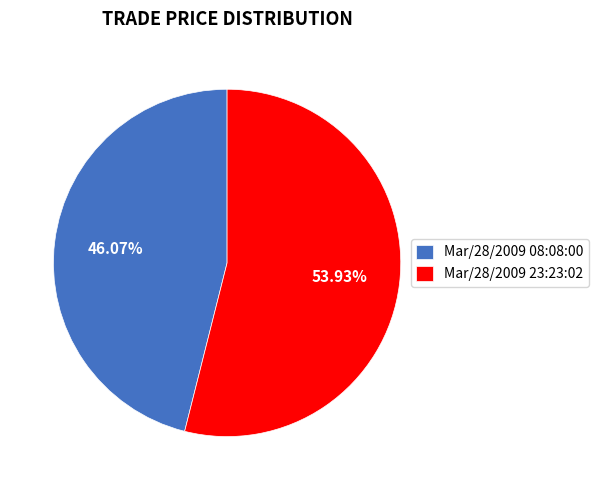

Count the number of slices in the pie.

2